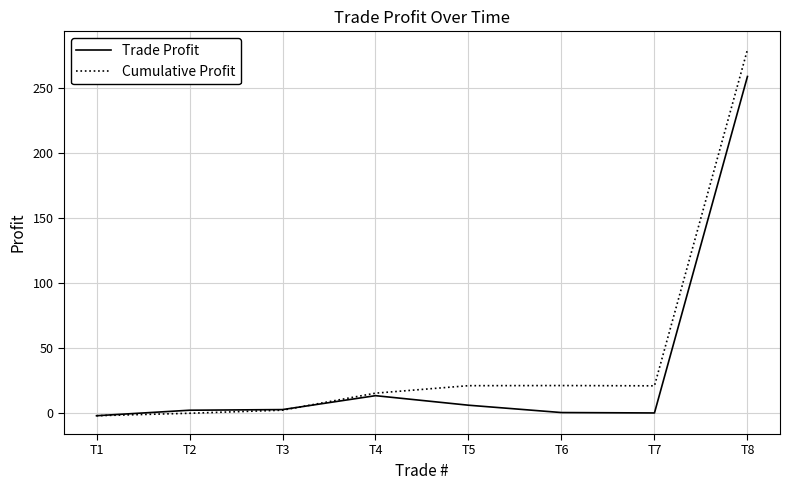

What is the difference between the Trade Profit values at T2 and T6?

1.8